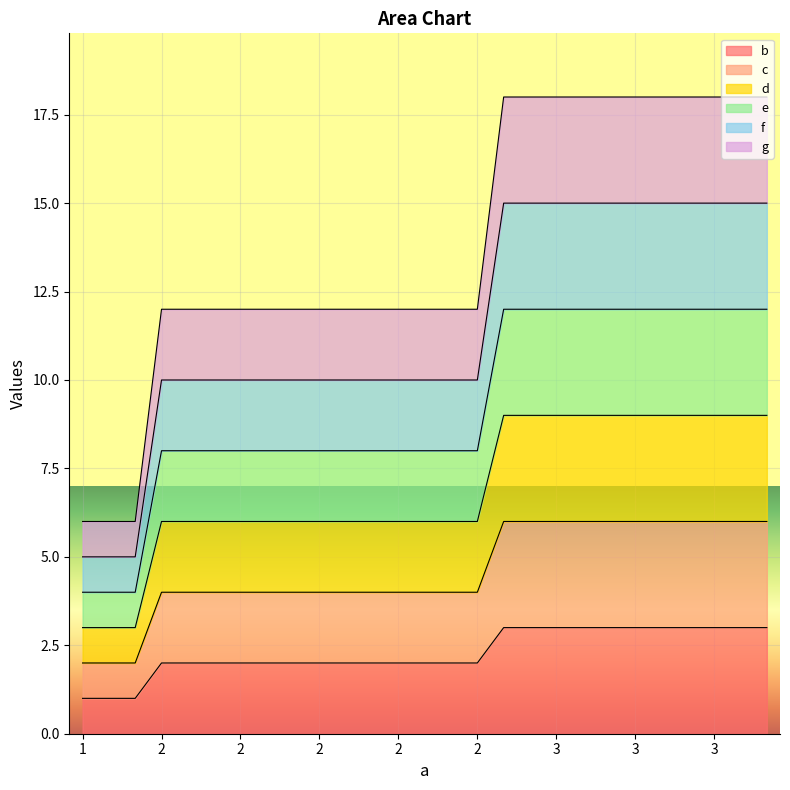

True or false: b and g intersect in this chart.

False